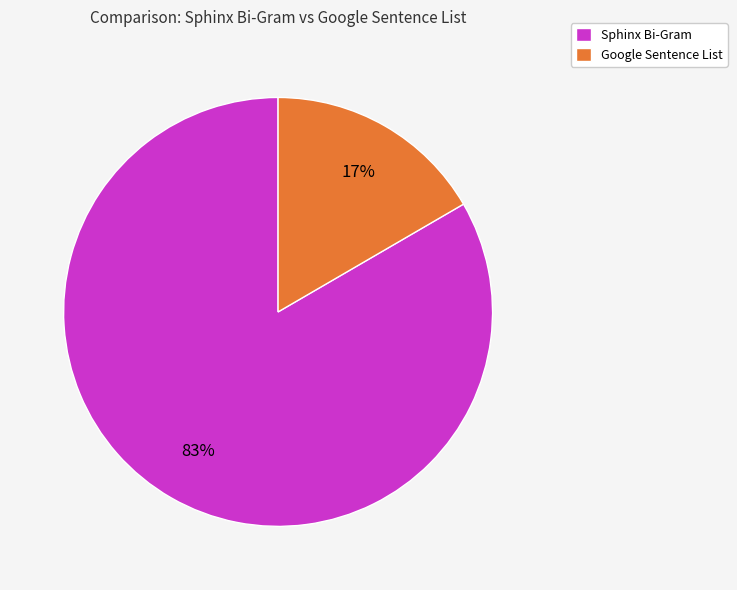

Count the number of slices in the pie.

2